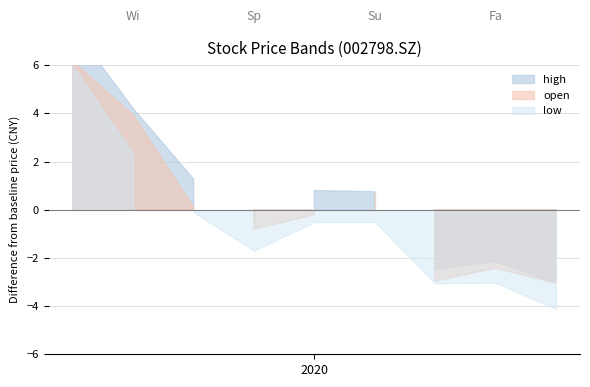

How many distinct data groups are displayed?

3